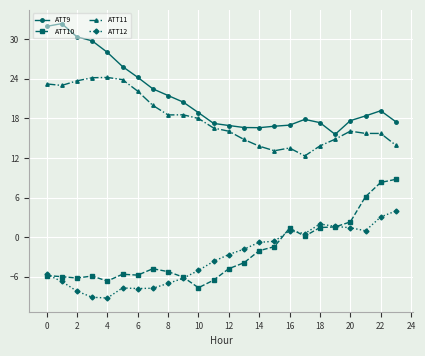

True or false: ATT12 and ATT11 cross at least once.

False